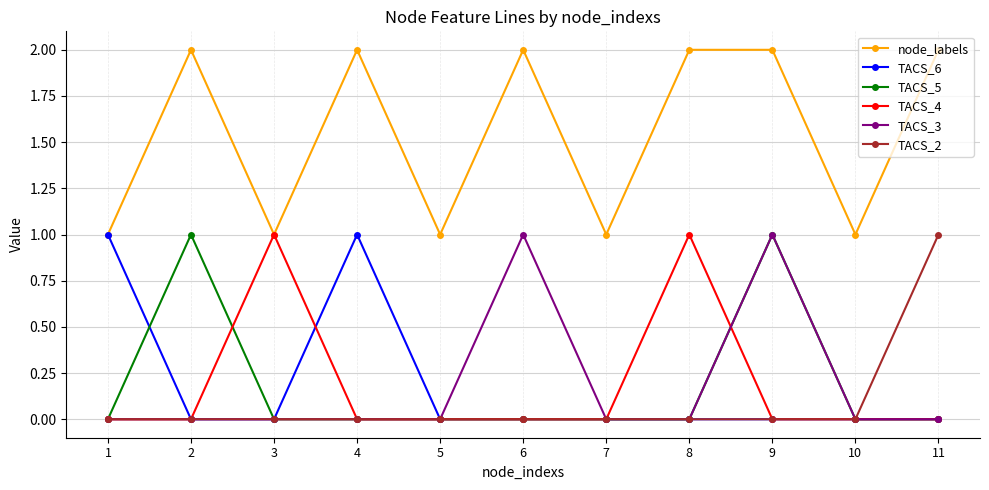

The value of TACS_5 at 9 is 1. True or false?

True